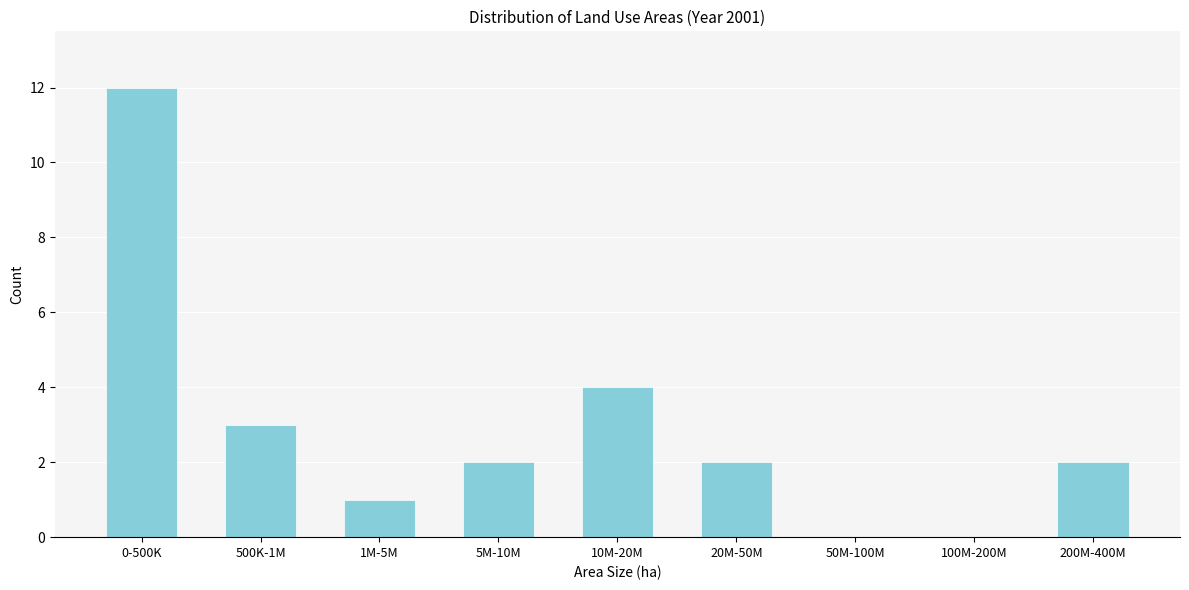

Reading left to right, extract all data points from this chart.

0-500K=12	500K-1M=3	1M-5M=1	5M-10M=2	10M-20M=4	20M-50M=2	50M-100M=0	100M-200M=0	200M-400M=2